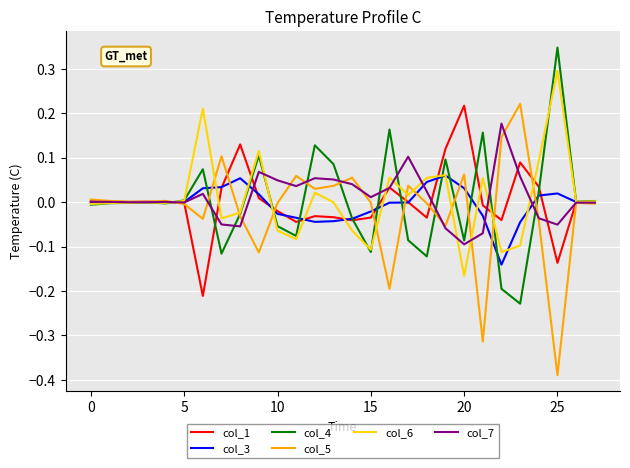

Is this an area chart (filled region under the line)?

No